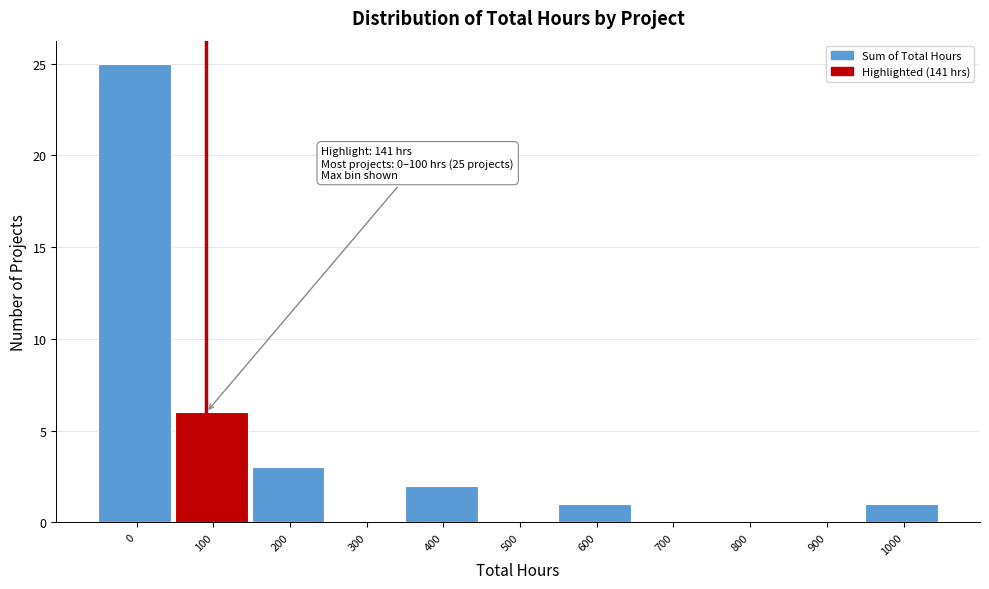

Reading left to right, transcribe all the data shown in this chart.

0=25	100=6	200=3	300=0	400=2	500=0	600=1	700=0	800=0	900=0	1000=1